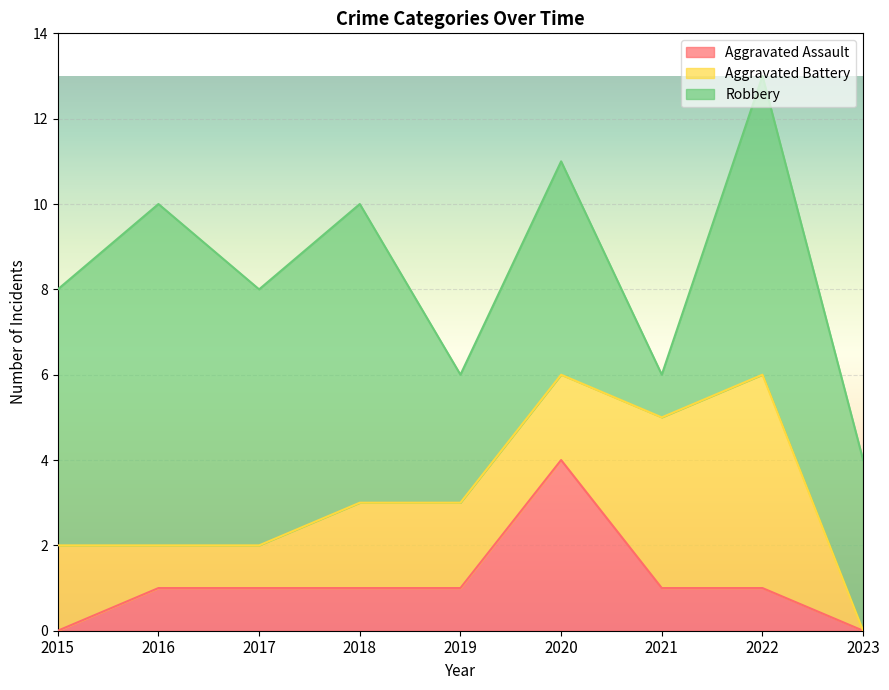

What is the average value of the Aggravated Assault series?

1